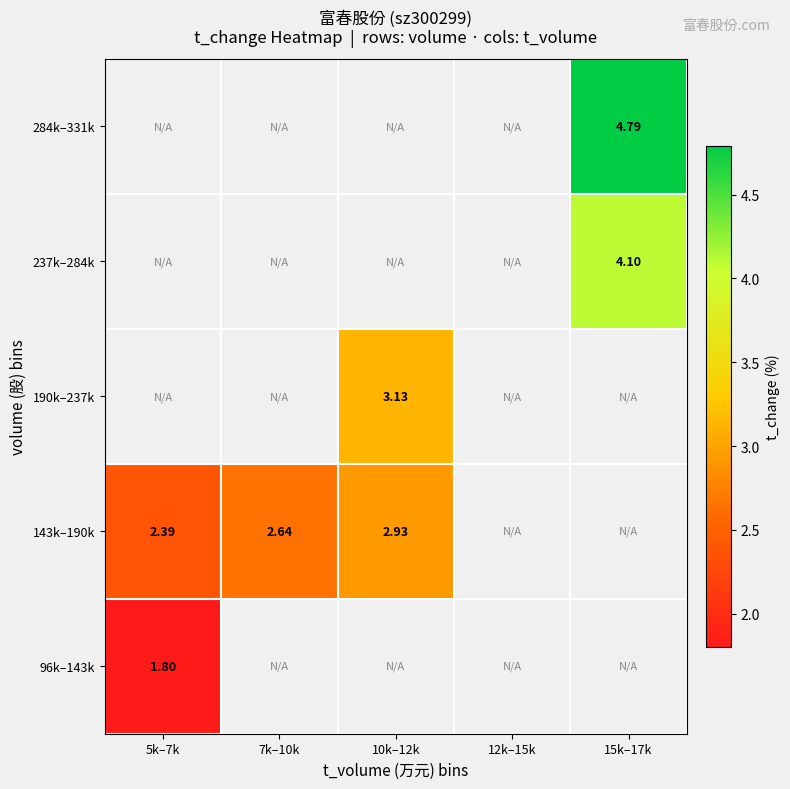

Which category has the lowest value across all series?

5k–7k